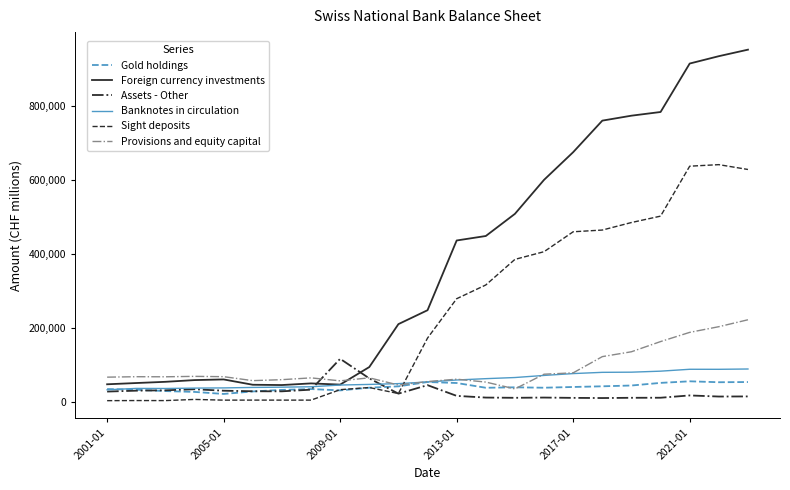

How many times do Sight deposits and Provisions and equity capital cross each other?

1